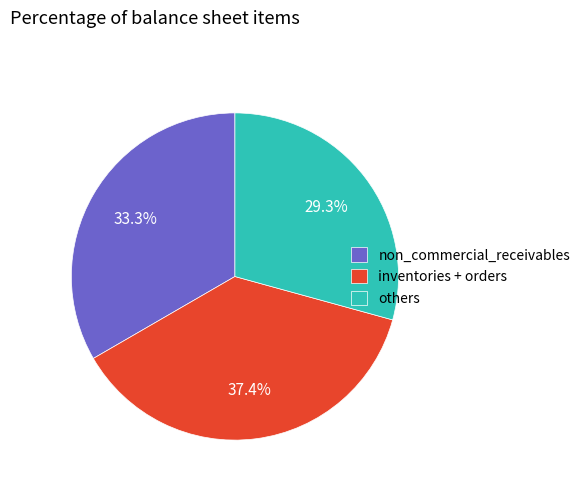

Does any single category account for the majority?

No